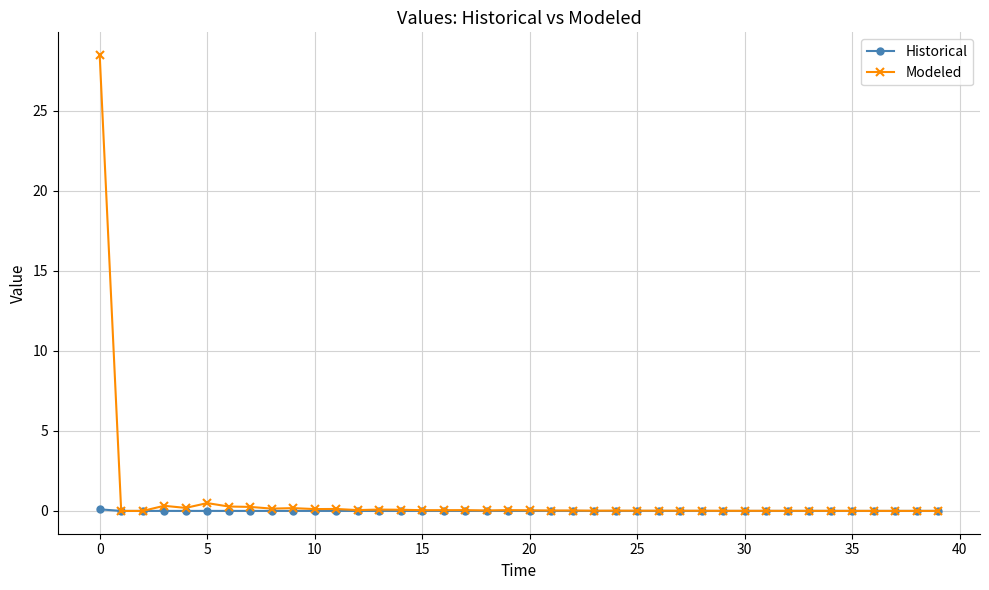

What is the greatest value displayed?

28.5